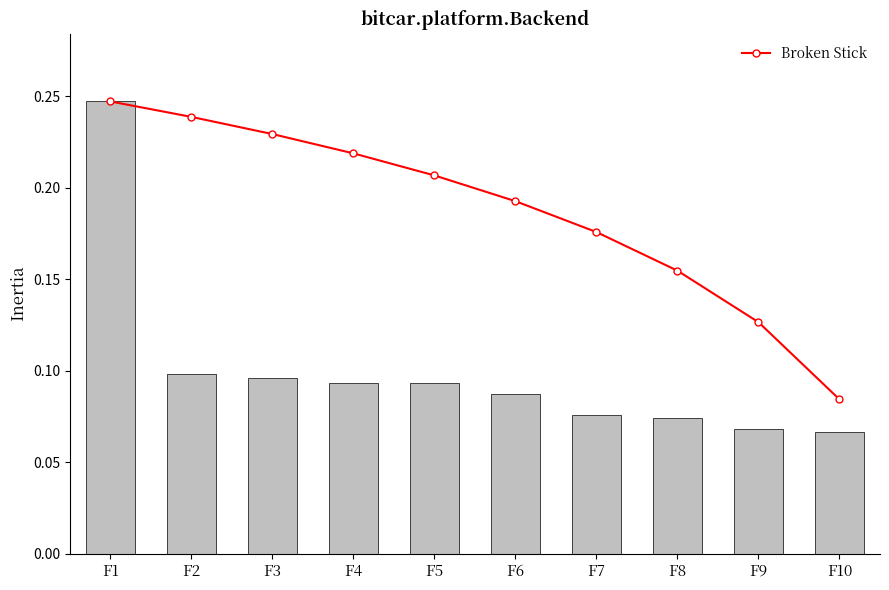

What is the total value across all series at F8?

0.2